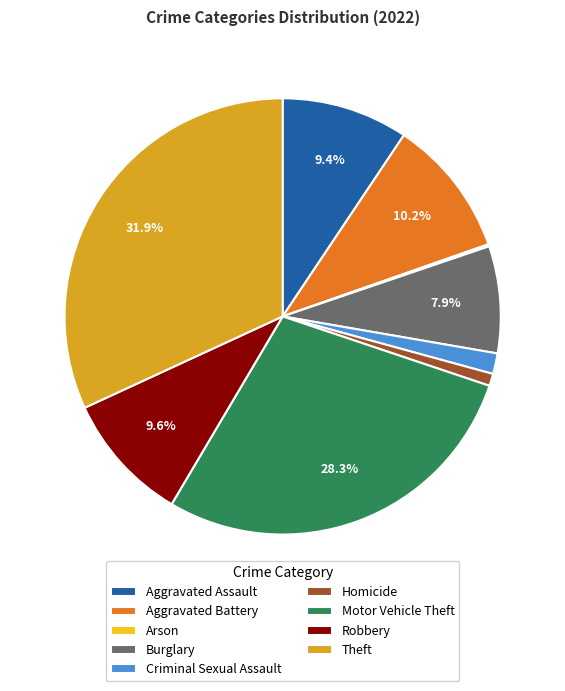

Is there a majority slice in this chart?

No